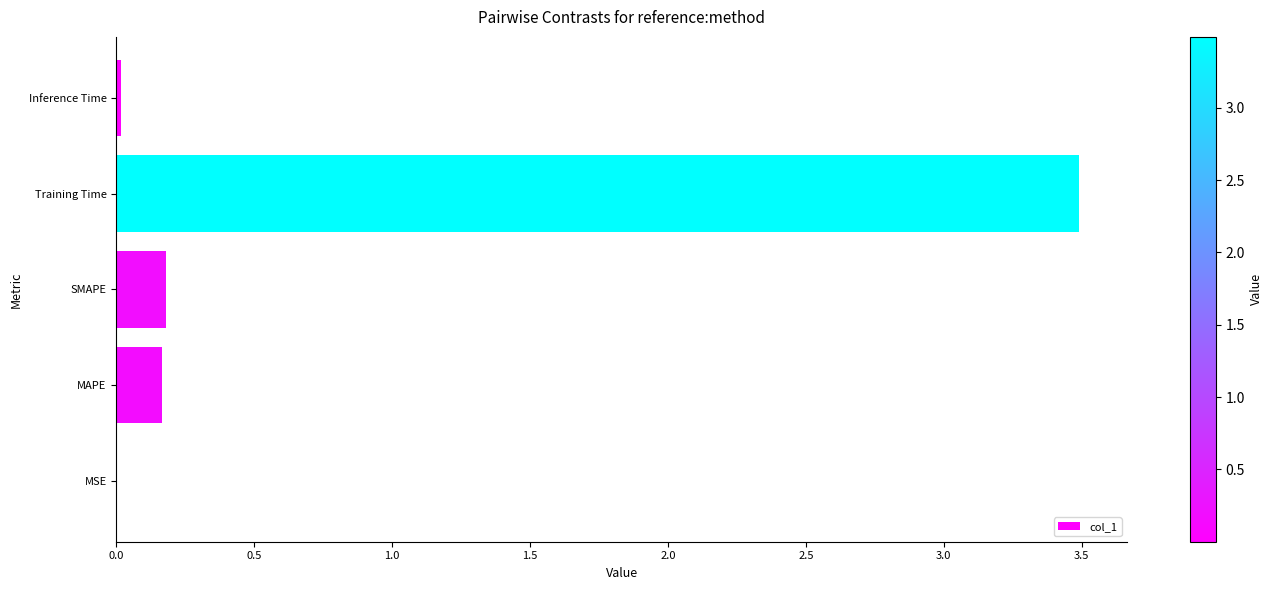

Are the bars horizontal?

Yes